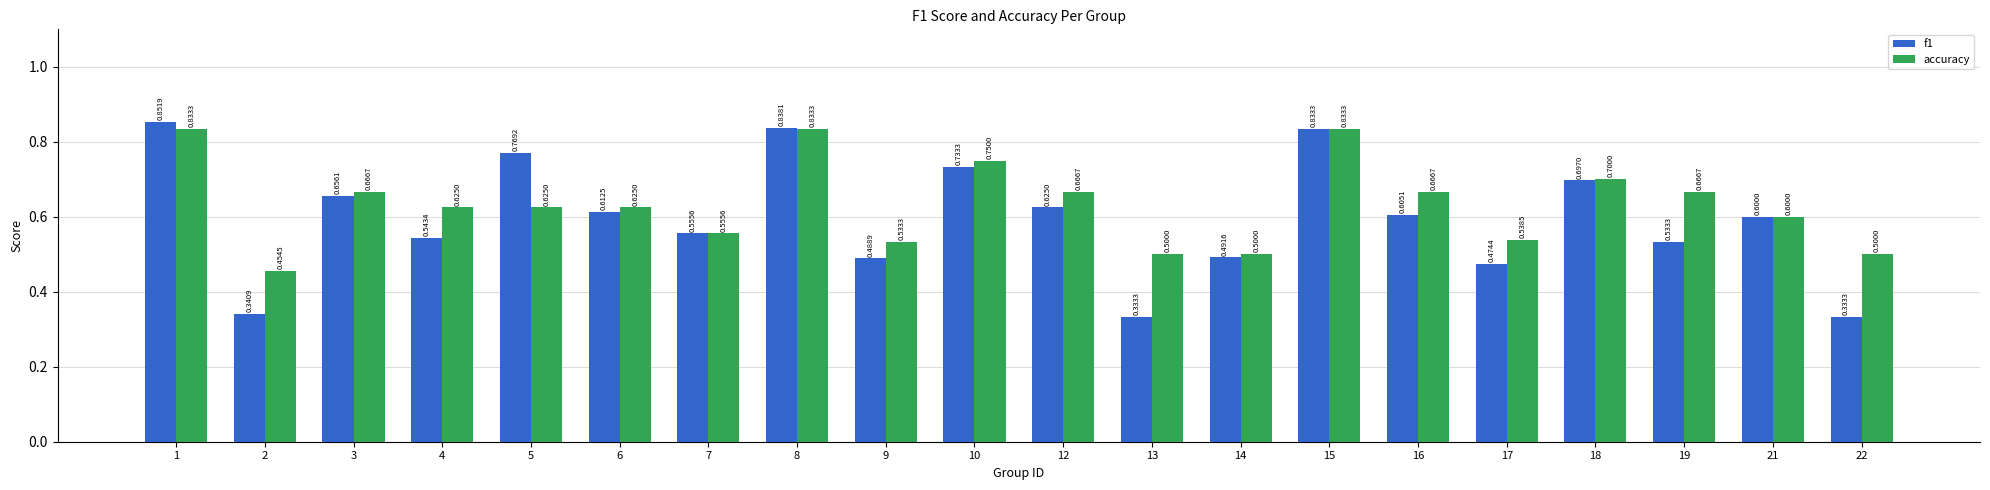

Read the f1 value at 7.

0.6